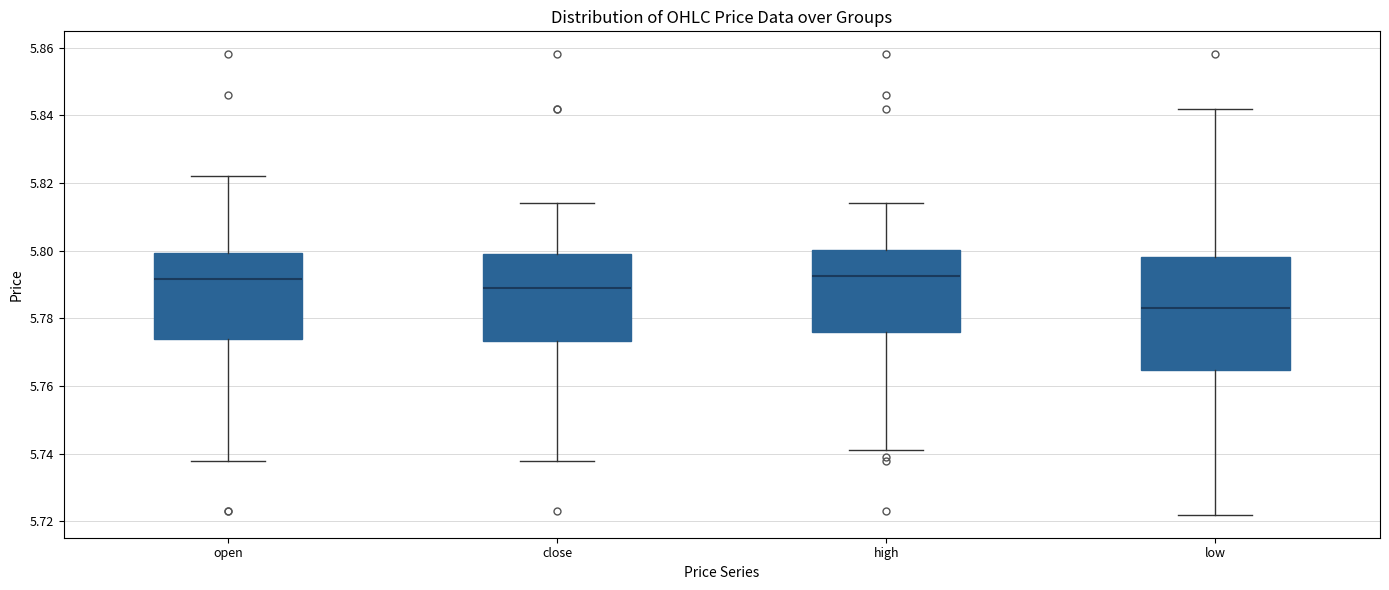

Which box has the lowest median line?

low